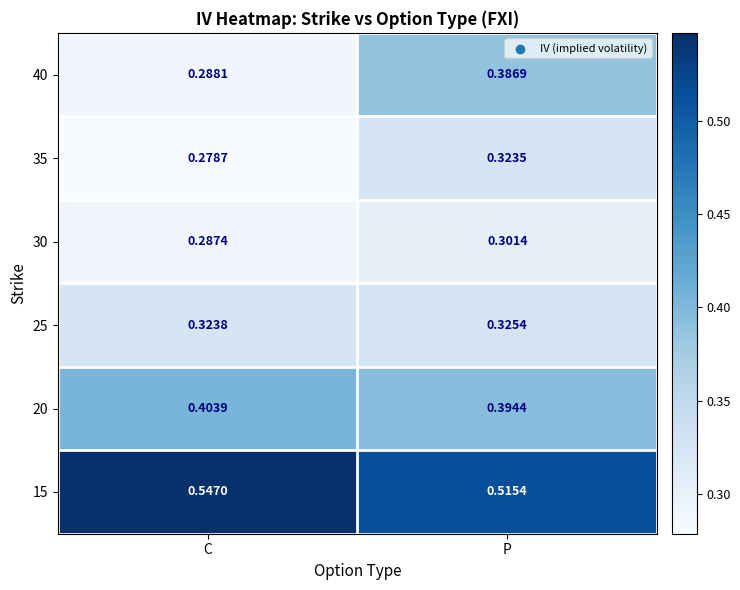

Is the value of 30 at P greater than the value of 20 at P?

No